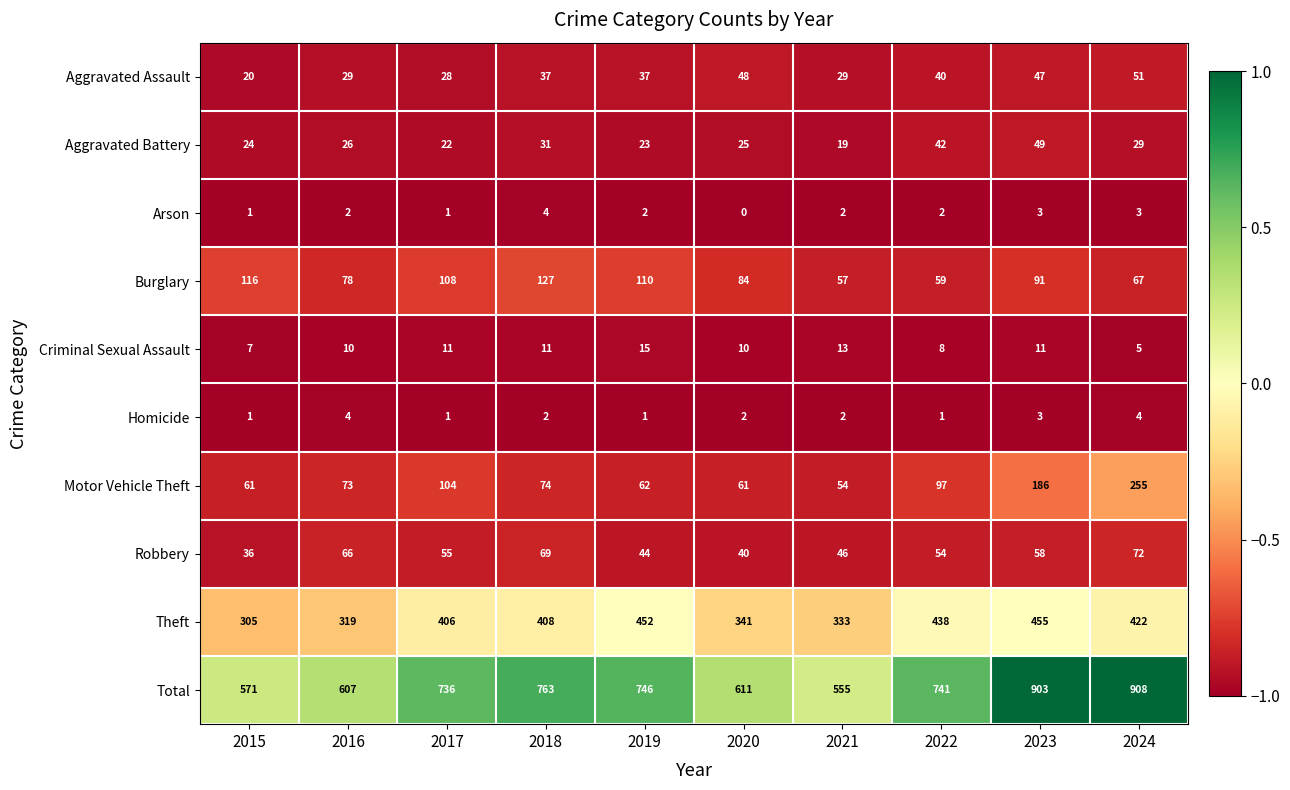

At which category does the chart reach its peak across all series?

2024